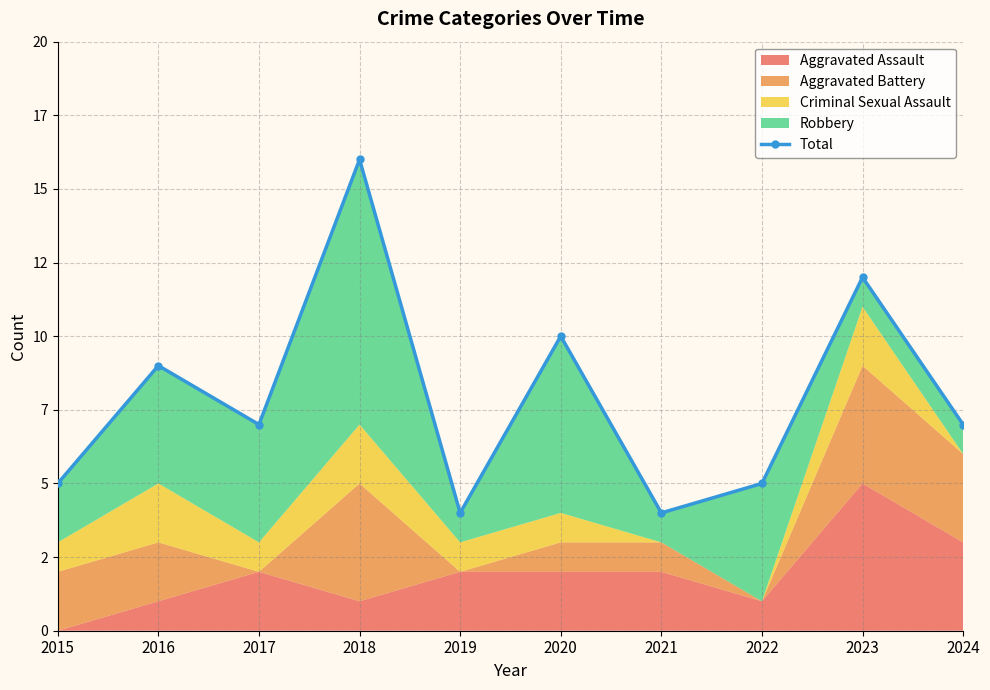

True or false: the data shows 5 at 2015.

True